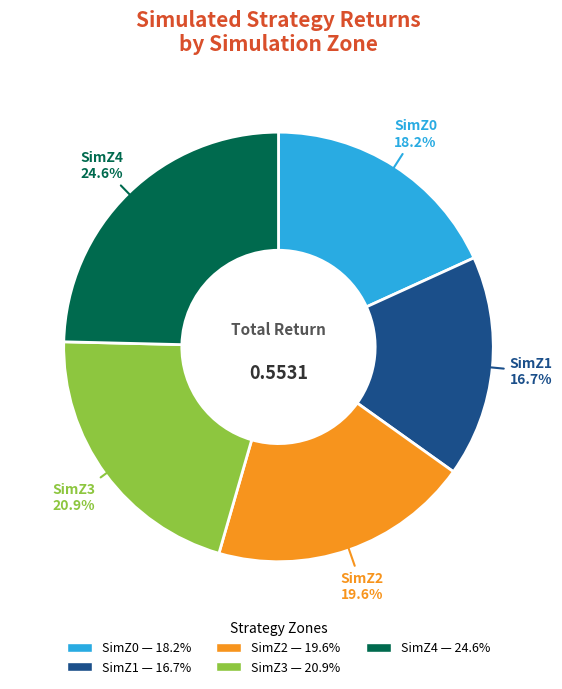

True or false: SimZ2 accounts for 29% of the total.

False